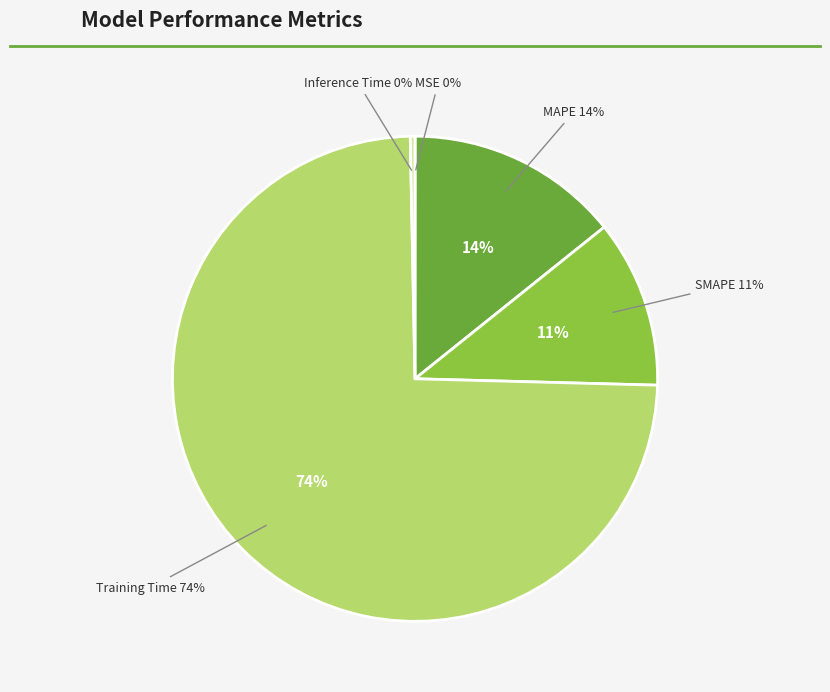

True or false: SMAPE accounts for 17% of the total.

False